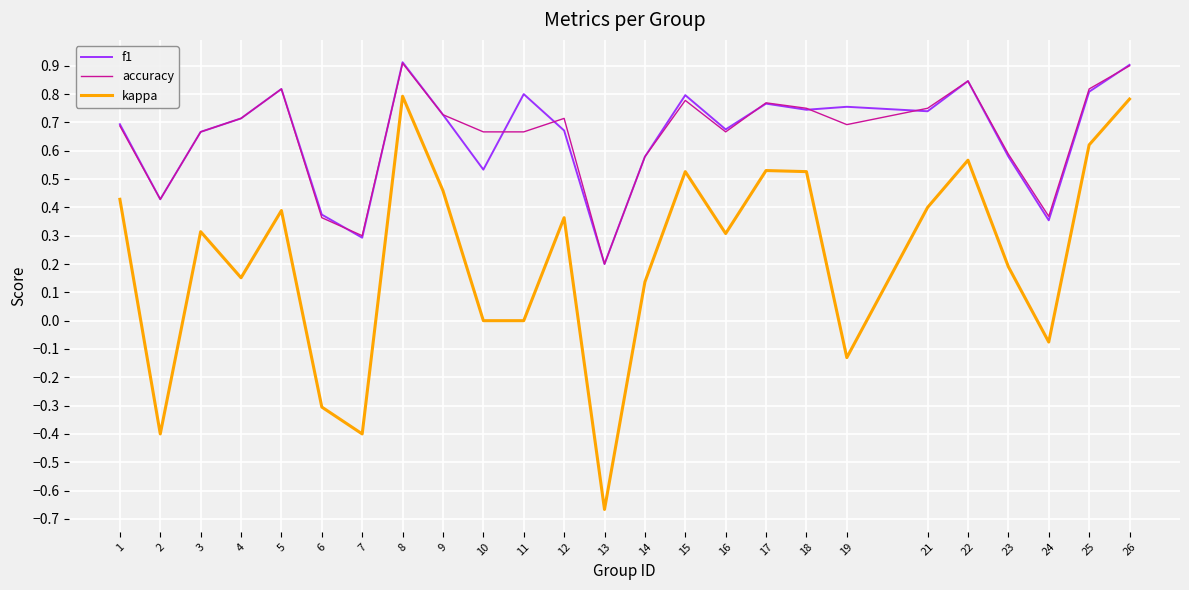

Which label corresponds to the smallest value in the chart?

13